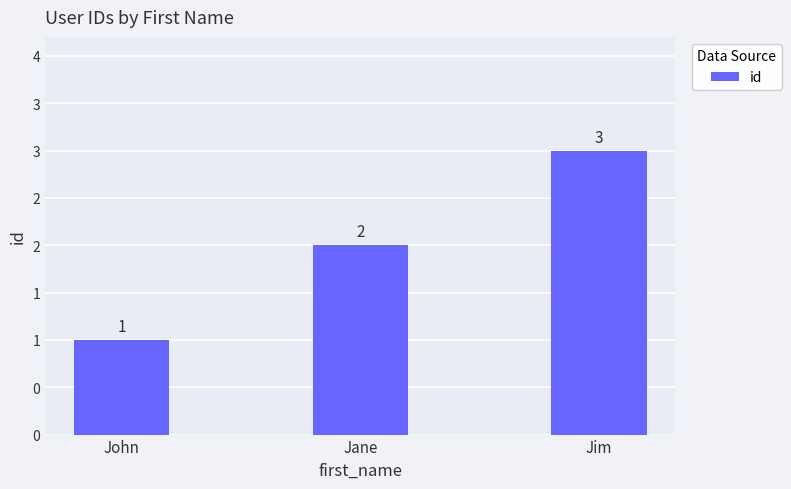

What is the difference between the values at Jane and Jim?

1